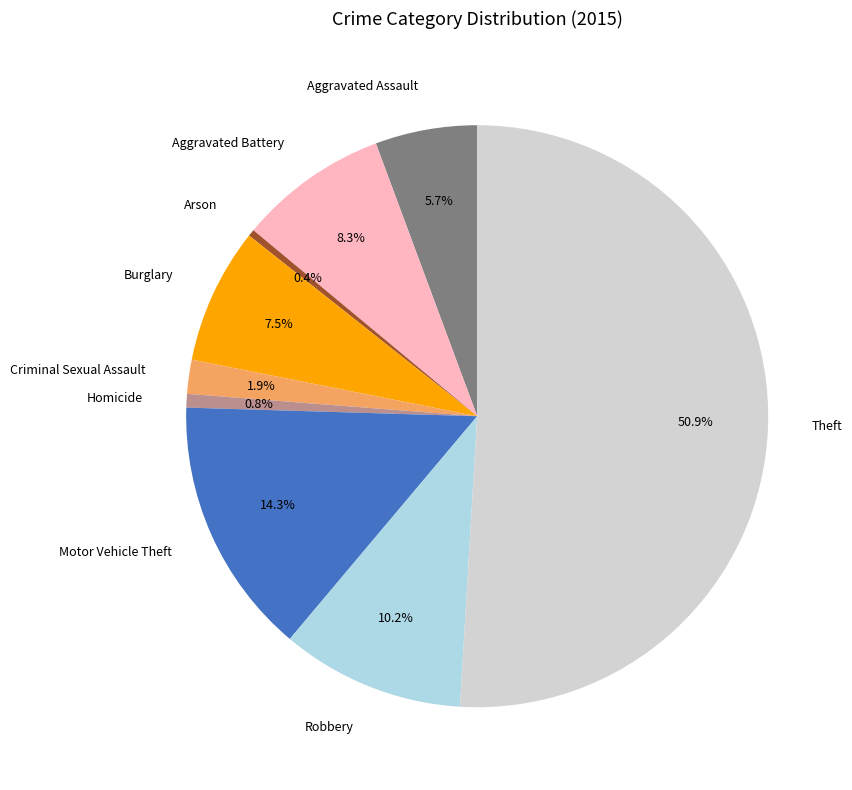

Combined, do Motor Vehicle Theft and Aggravated Assault account for over 50%?

No